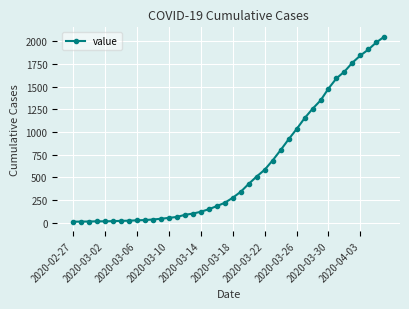

What is the sum of all values?

24820